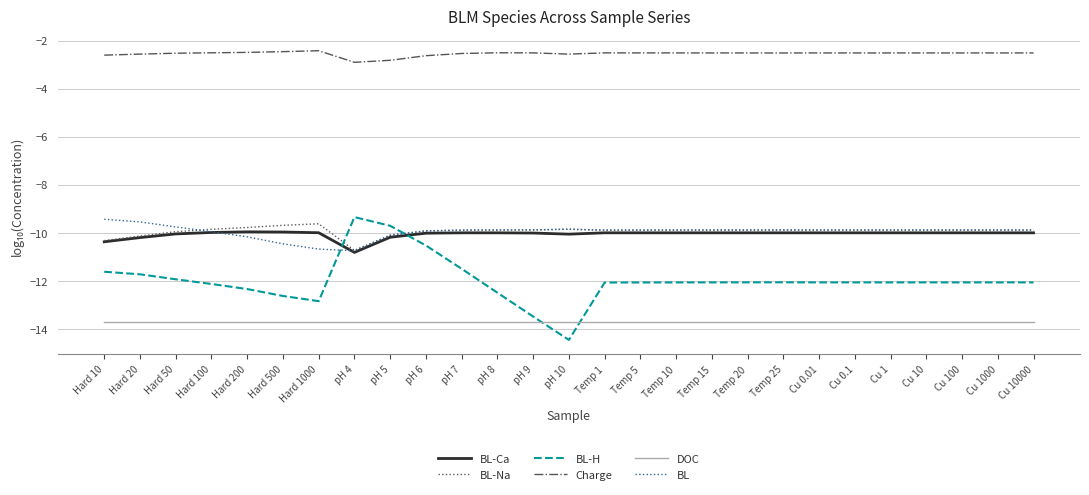

What are all the series names shown in the legend?

BL-Ca, BL-Na, BL-H, Charge, DOC, BL